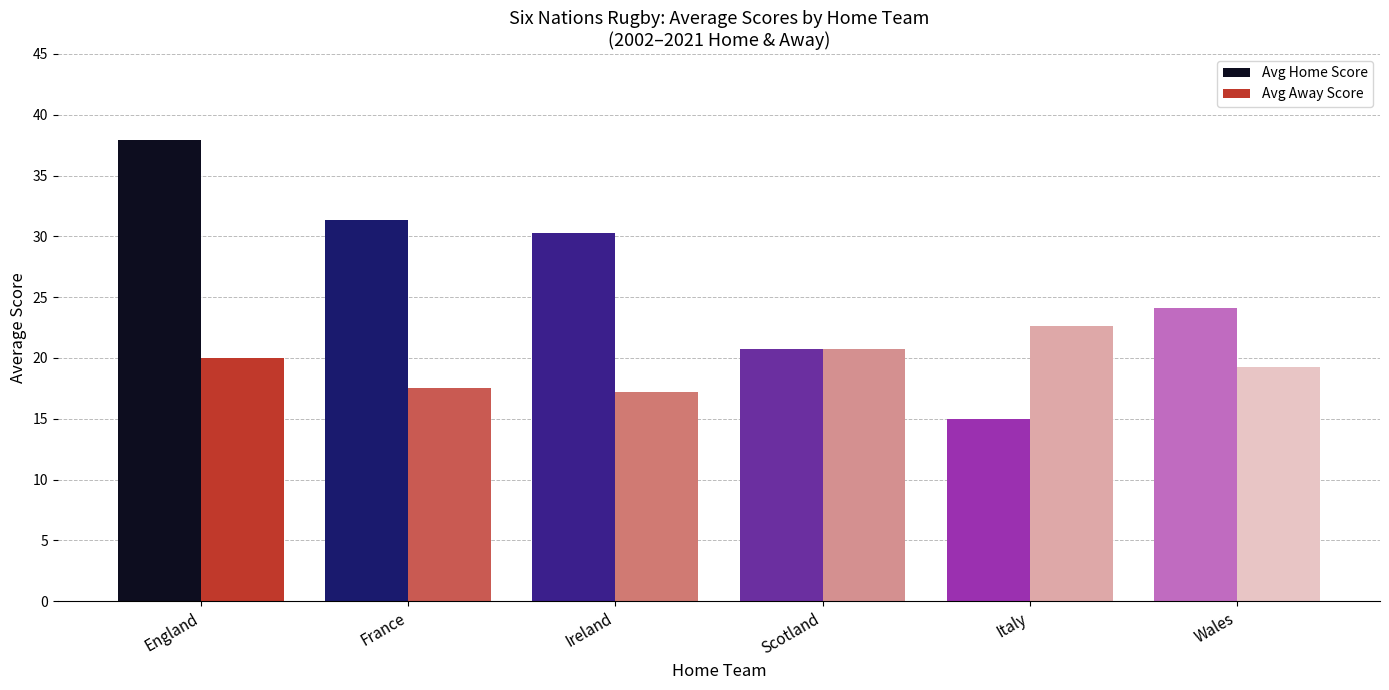

Between Ireland and Wales, which series saw the biggest shift?

Avg Home Score